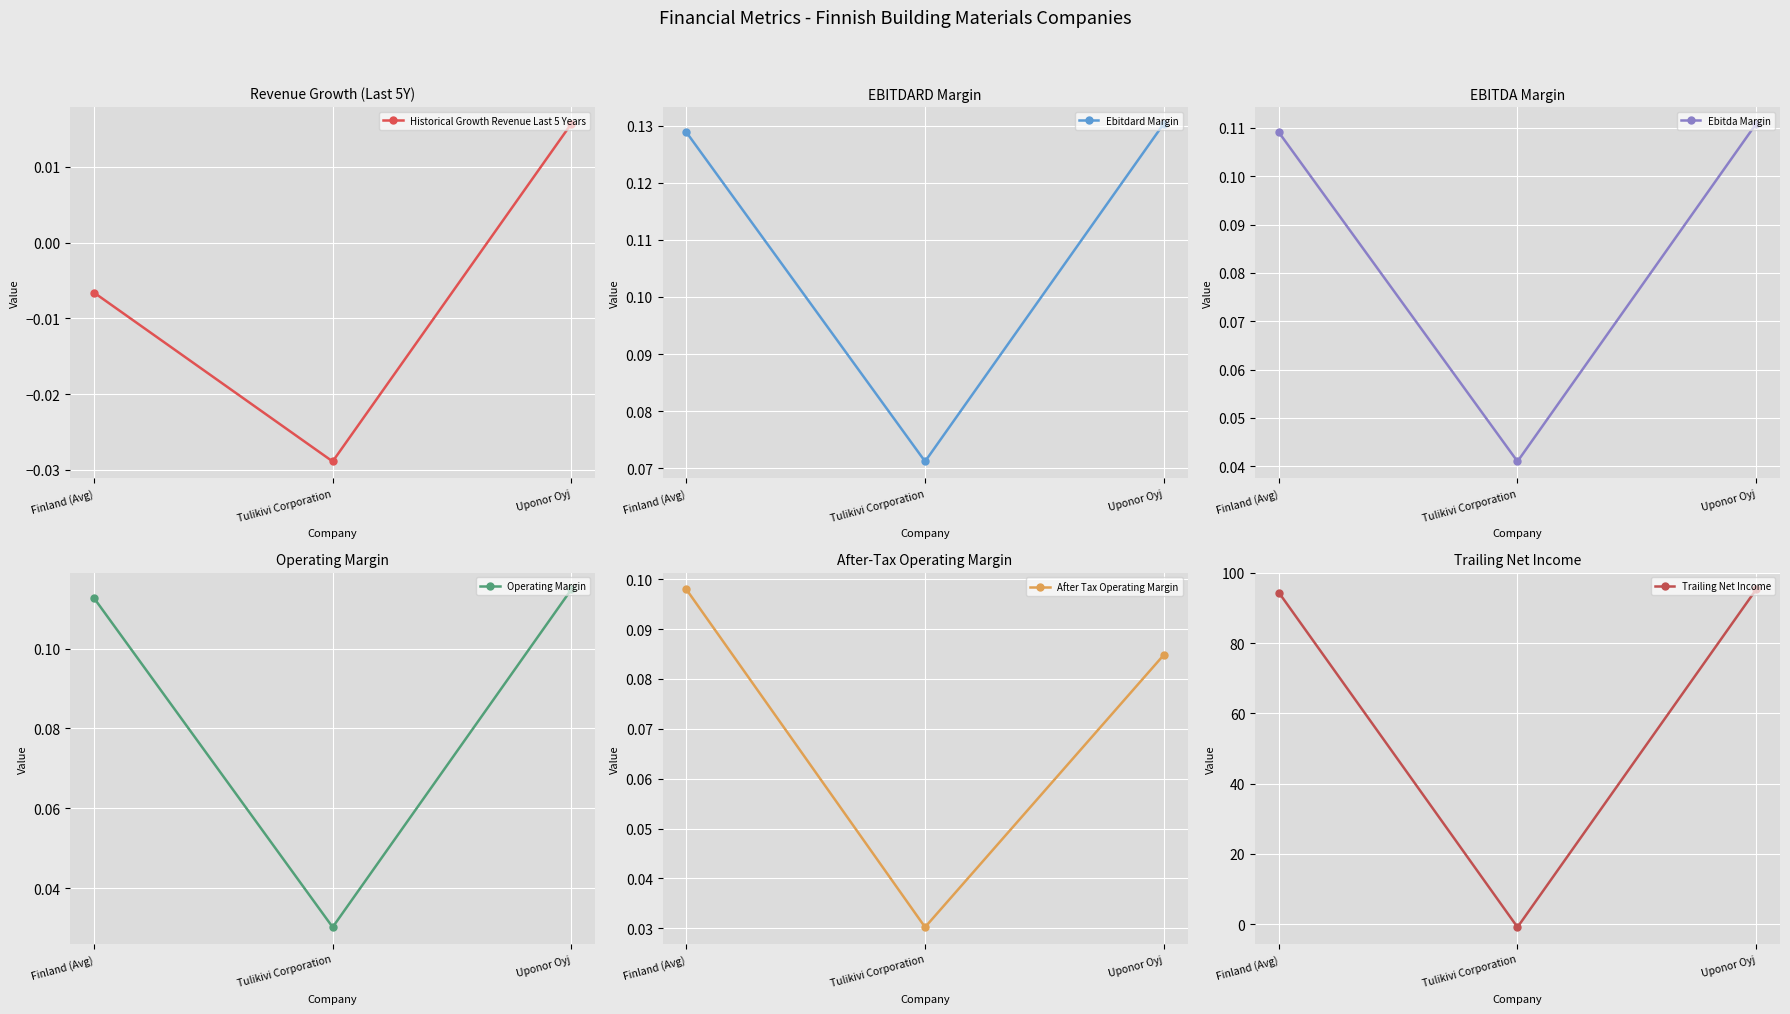

Reading right to left, what are all the values shown in this chart?

Historical Growth Revenue Last 5 Years: Uponor Oyj=0.0	Tulikivi Corporation=-0.0	Finland (Avg)=-0.0
Ebitdard Margin: Uponor Oyj=0.1	Tulikivi Corporation=0.1	Finland (Avg)=0.1
Ebitda Margin: Uponor Oyj=0.1	Tulikivi Corporation=0.0	Finland (Avg)=0.1
Operating Margin: Uponor Oyj=0.1	Tulikivi Corporation=0.0	Finland (Avg)=0.1
After Tax Operating Margin: Uponor Oyj=0.1	Tulikivi Corporation=0.0	Finland (Avg)=0.1
Trailing Net Income: Uponor Oyj=95.3	Tulikivi Corporation=-0.9	Finland (Avg)=94.4